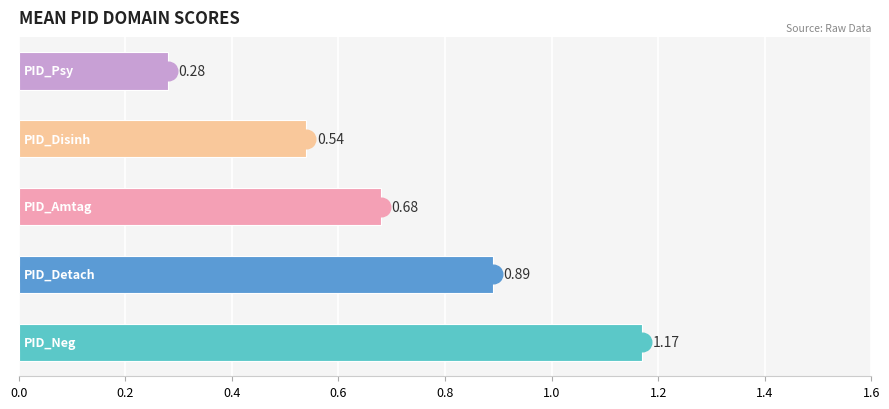

What is the change in value from PID_Amtag to PID_Psy?

-0.4